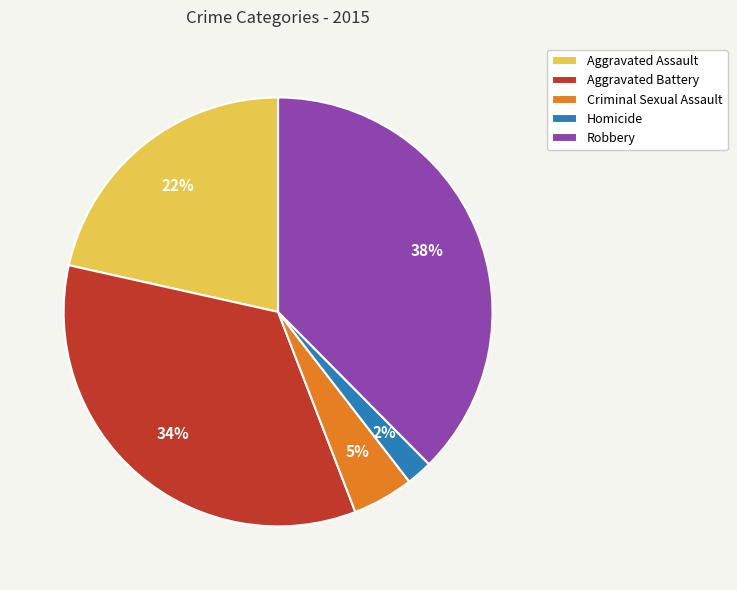

Which slice is the largest?

Robbery